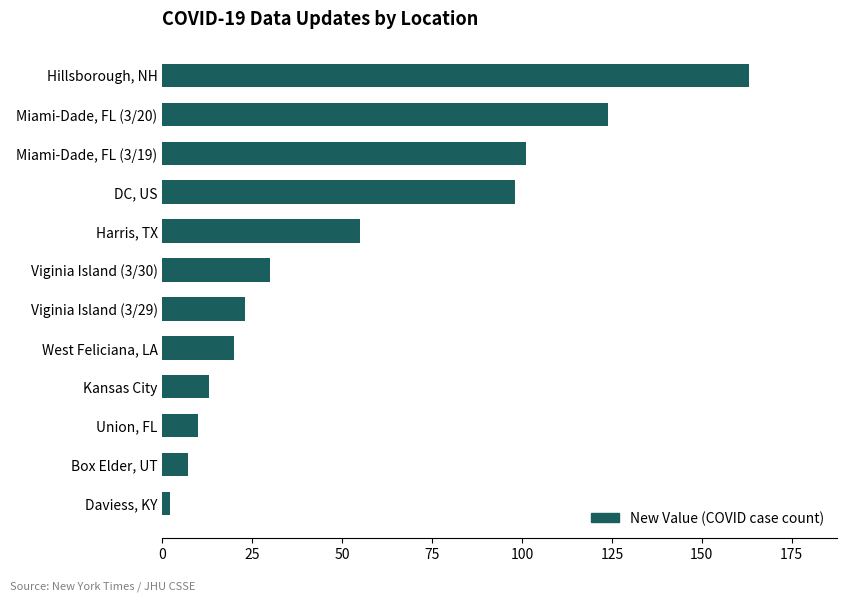

What is the sum of all values?

646